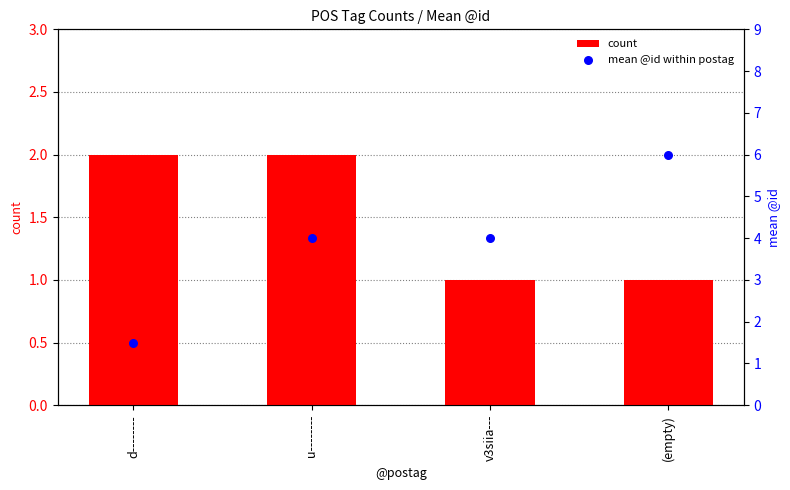

Which series contains the highest Y value?

mean @id within postag